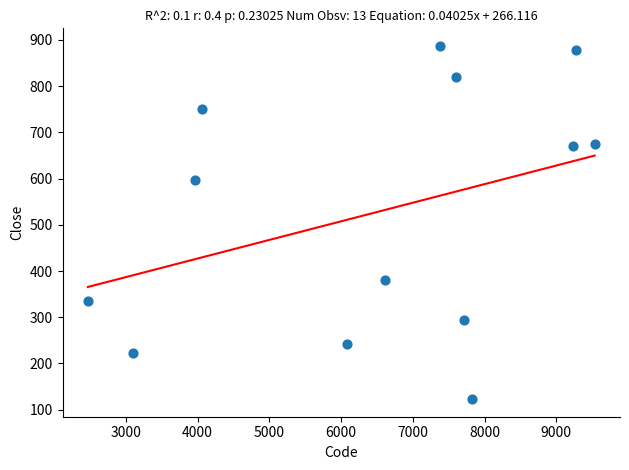

What Y value in the scatter plot is closest to 505?

598